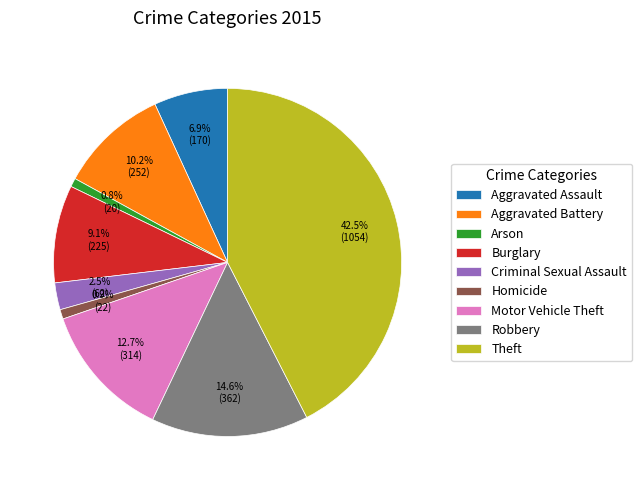

What percentage is the Aggravated Assault slice, to the nearest percent?

7%